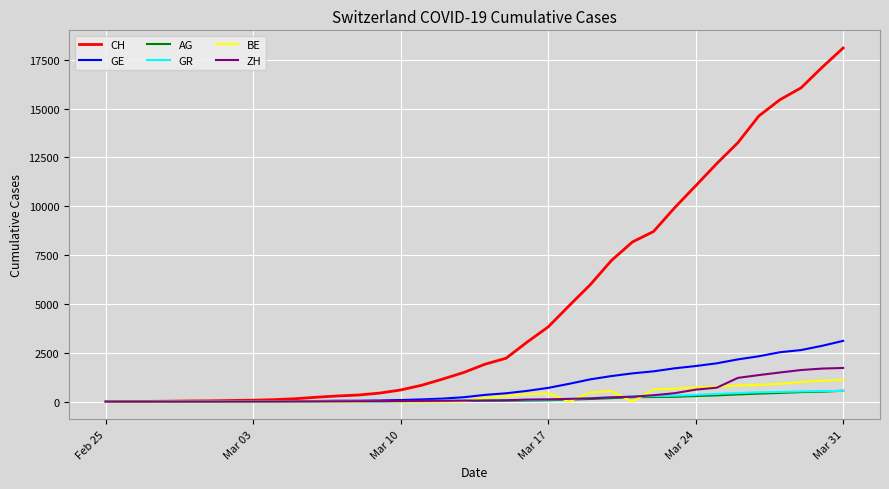

Which series has the largest total across all categories?

CH